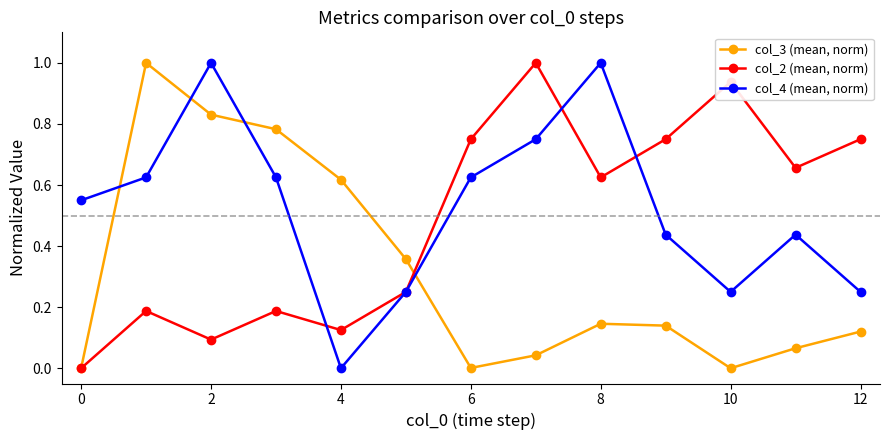

What is the greatest value displayed?

1.0